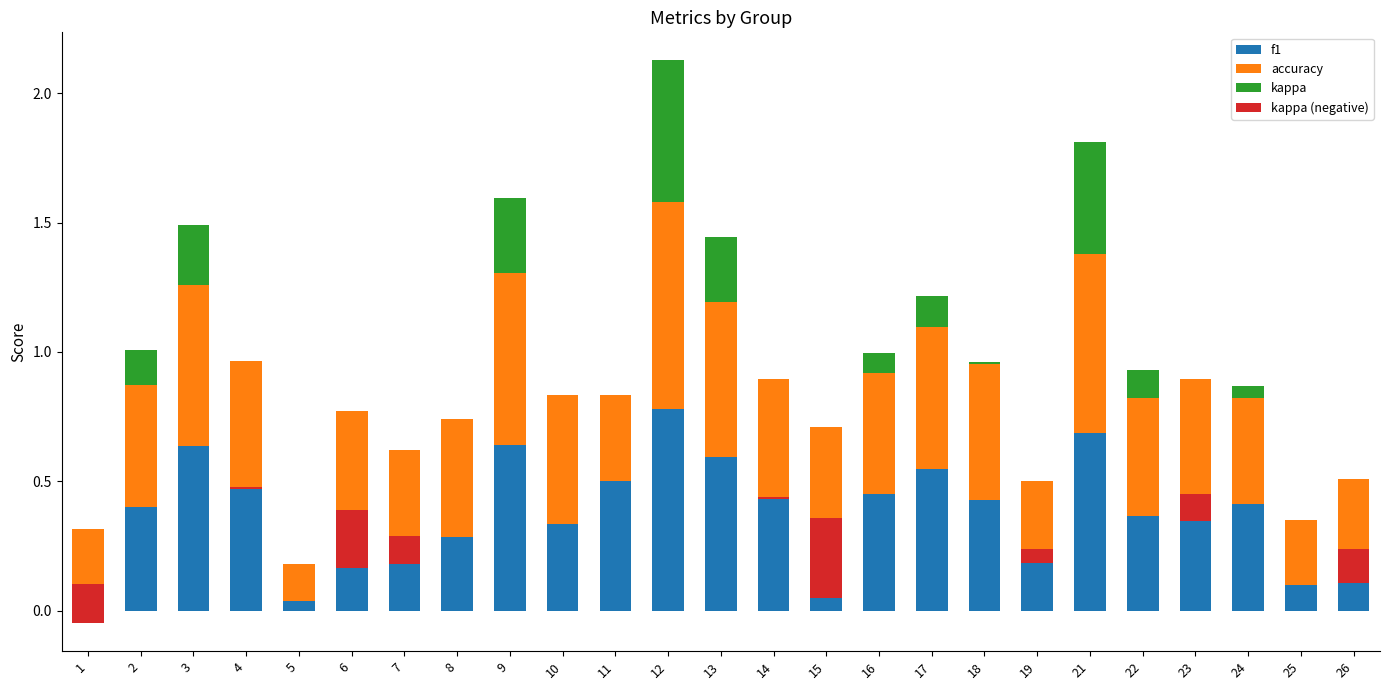

At which label does kappa reach its minimum?

1